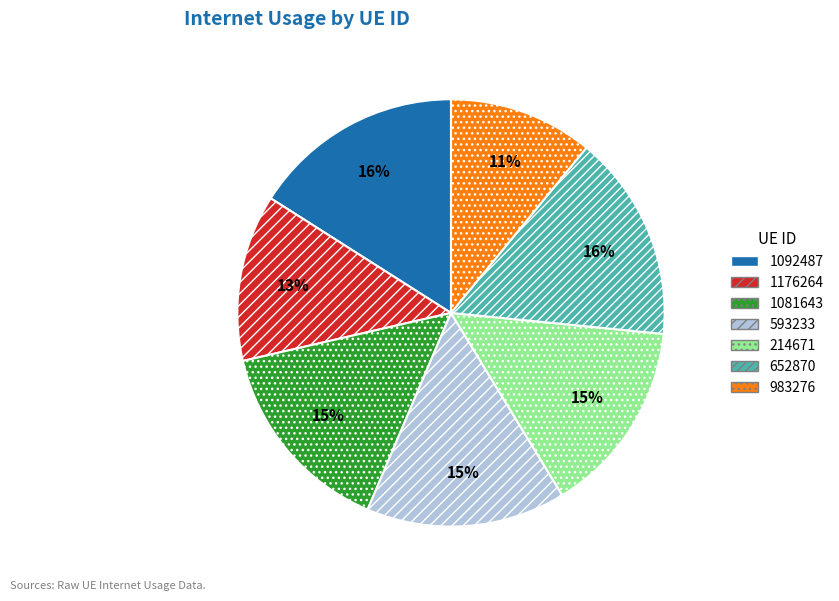

Does 983276 represent more than half of the total?

No